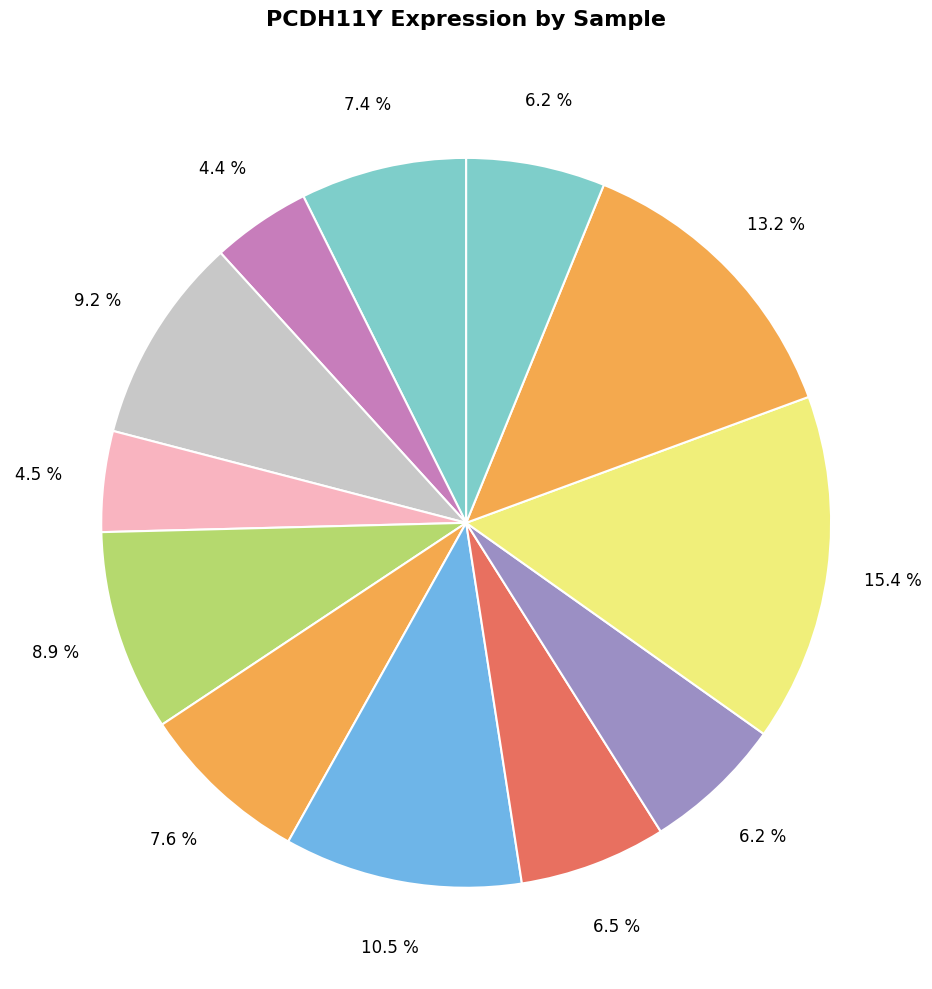

How many slices are in this pie chart?

12